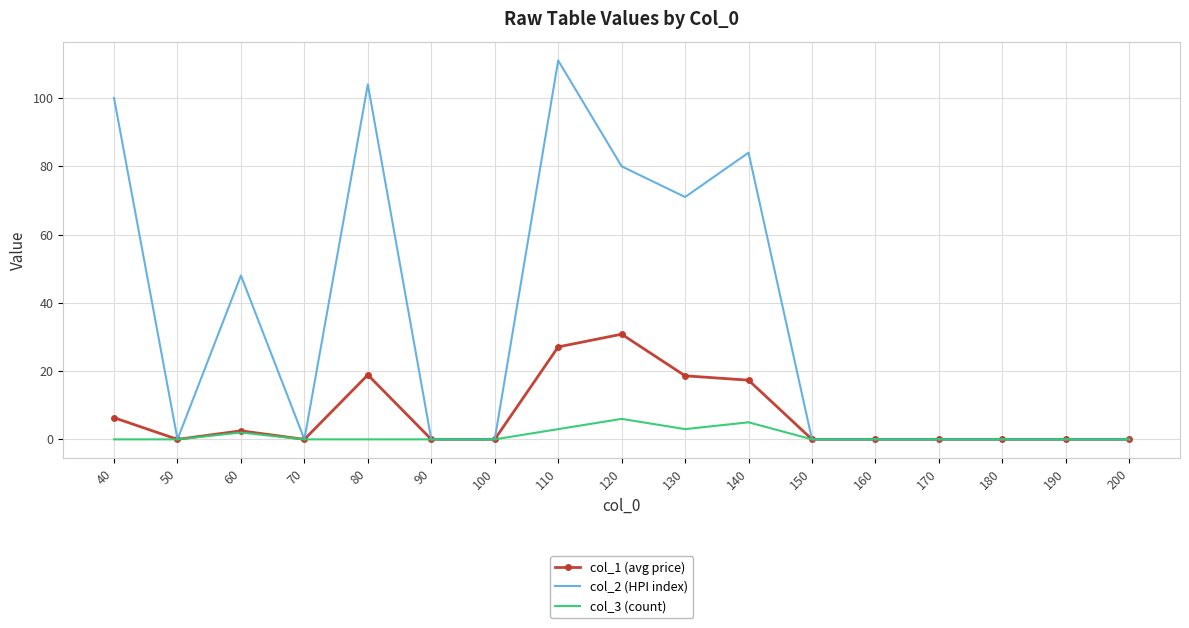

What are all the series names shown in the legend?

col_1 (avg price), col_2 (HPI index), col_3 (count)